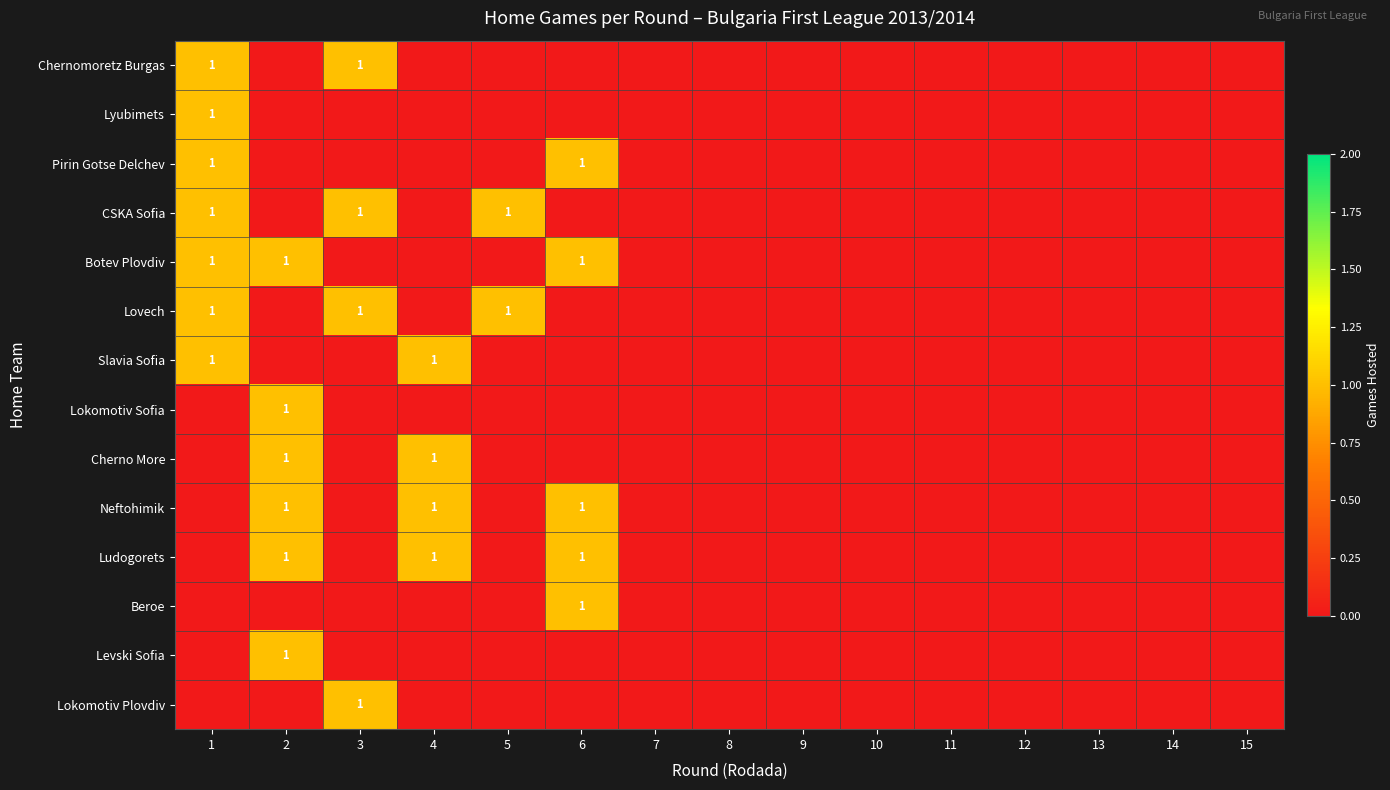

At 12, list the series in order from smallest to largest.

Chernomoretz Burgas, Lyubimets, Pirin Gotse Delchev, CSKA Sofia, Botev Plovdiv, Lovech, Slavia Sofia, Lokomotiv Sofia, Cherno More, Neftohimik, Ludogorets, Beroe, Levski Sofia, Lokomotiv Plovdiv